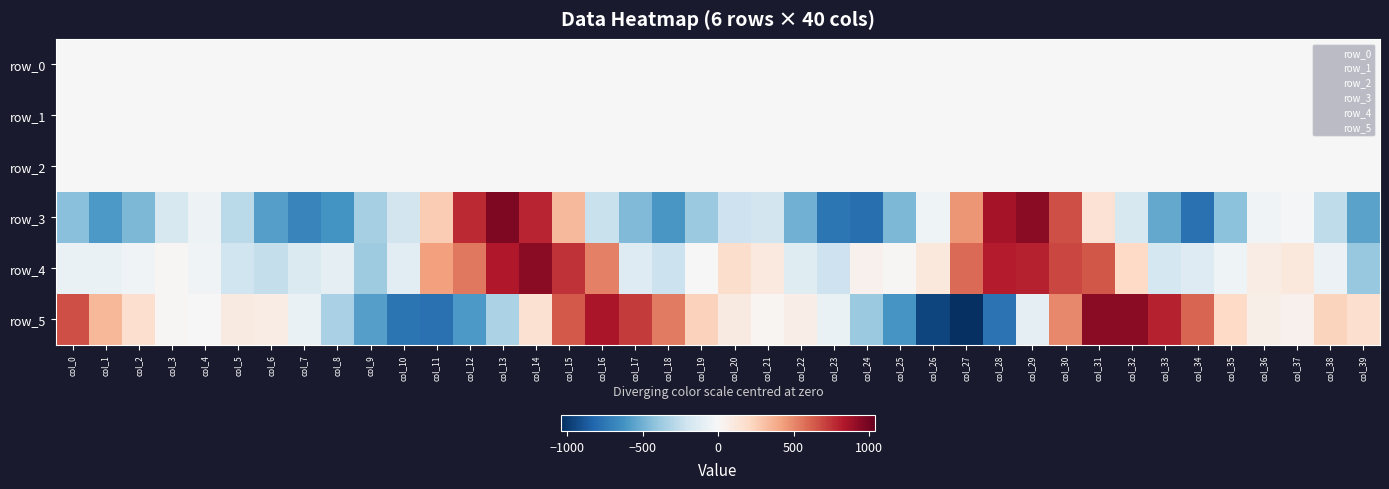

Rank the series at col_6 from highest to lowest value.

row_5, row_2, row_0, row_1, row_4, row_3